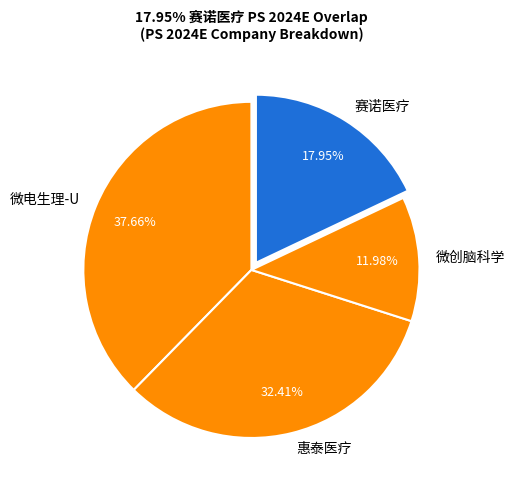

How many slices are in this pie chart?

4